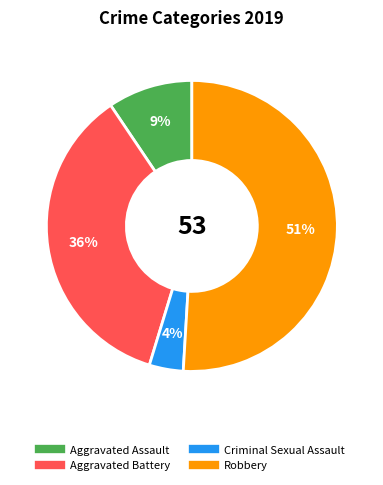

What is the smallest slice in the pie chart?

Criminal Sexual Assault